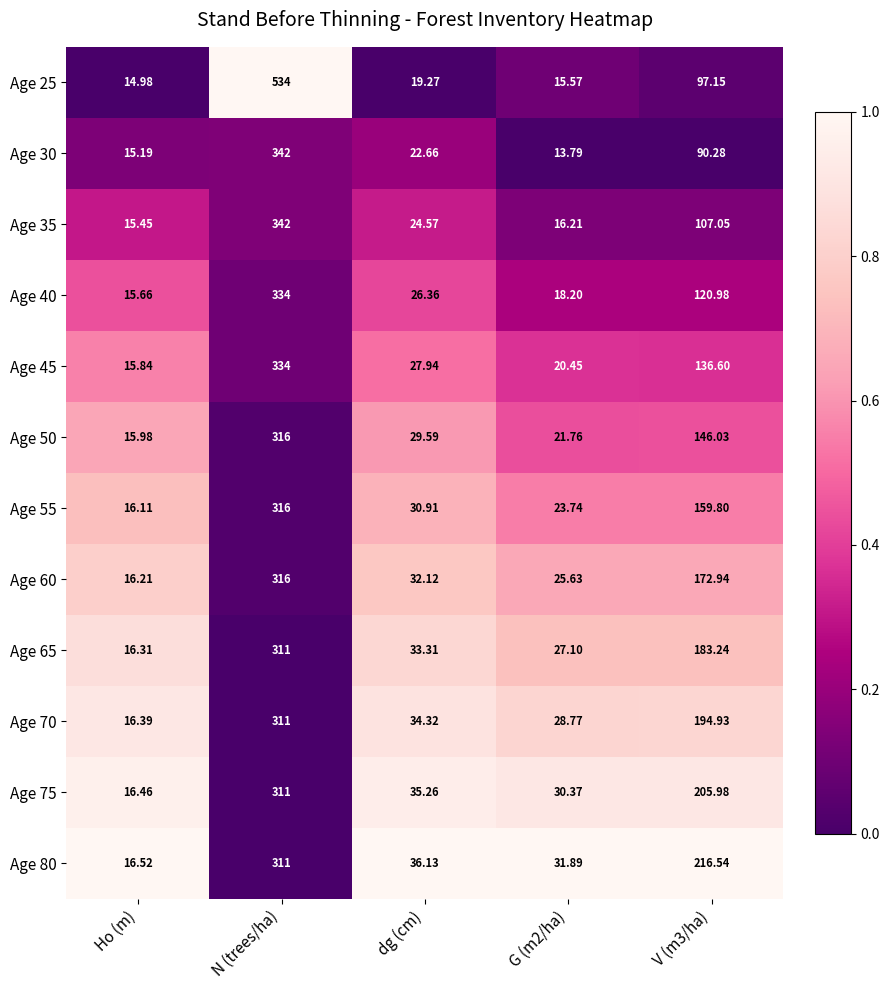

At which label does Age 45 first exceed 27?

N (trees/ha)